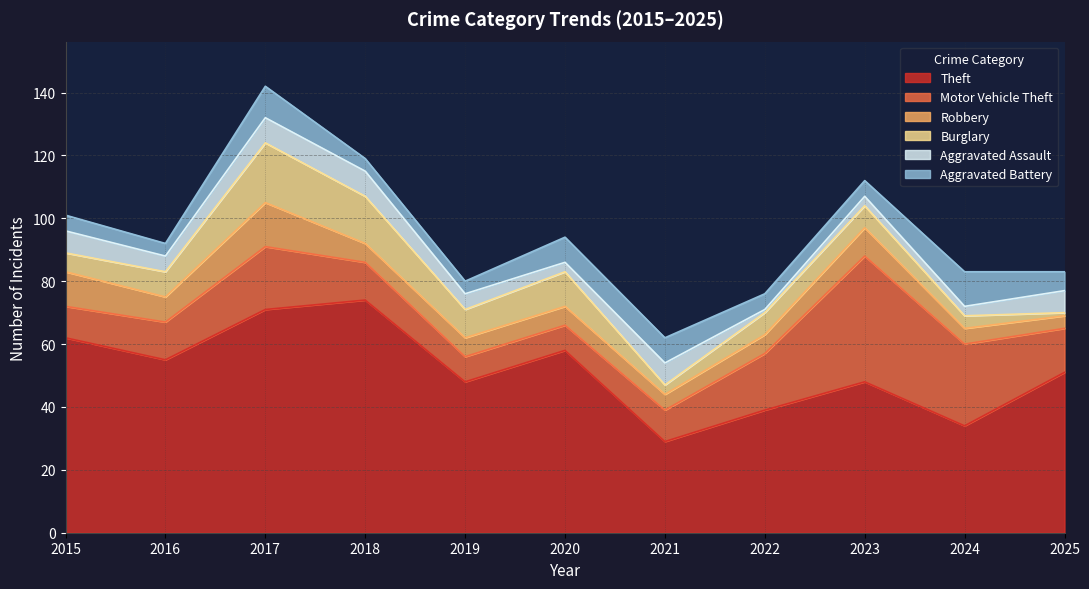

The Robbery series shows 2 at 2021. True or false?

False